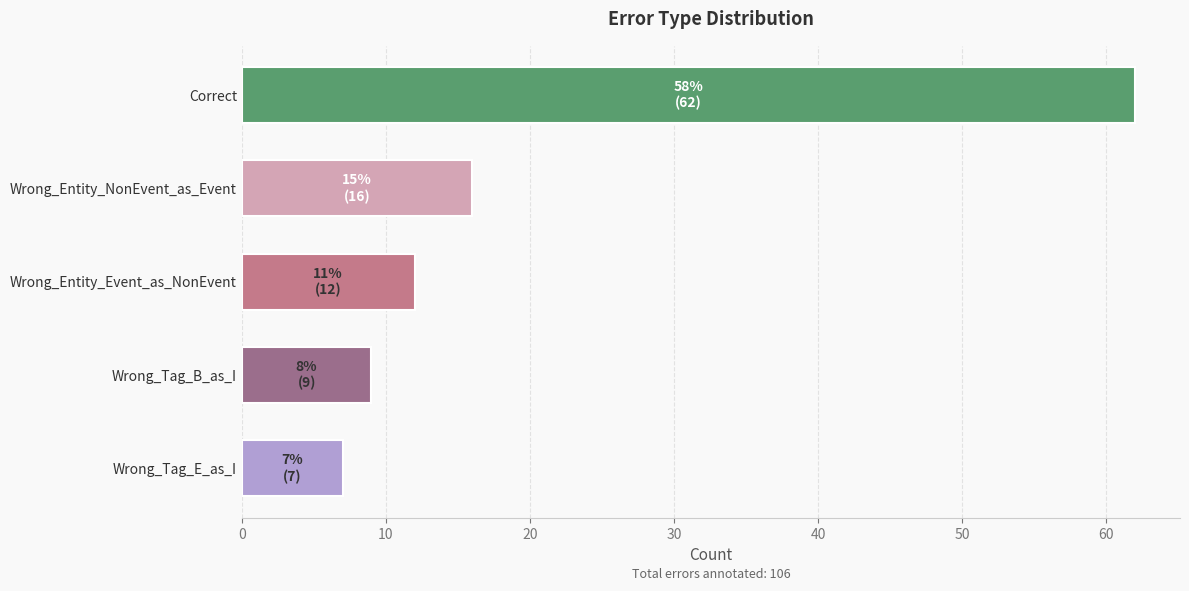

The value at Wrong_Entity_NonEvent_as_Event is 16. True or false?

True